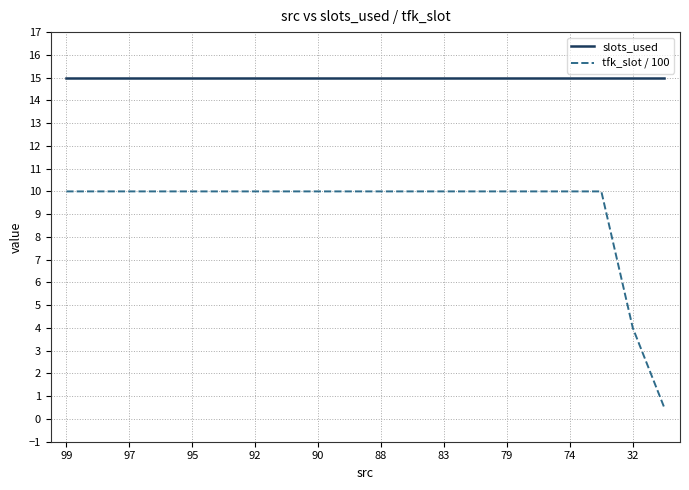

True or false: tfk_slot / 100 and slots_used cross at least once.

False